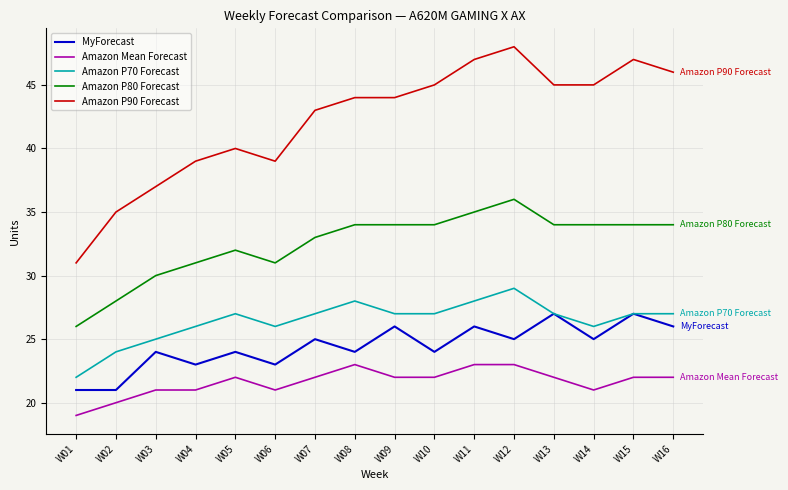

What is the total value across all series at W15?

157